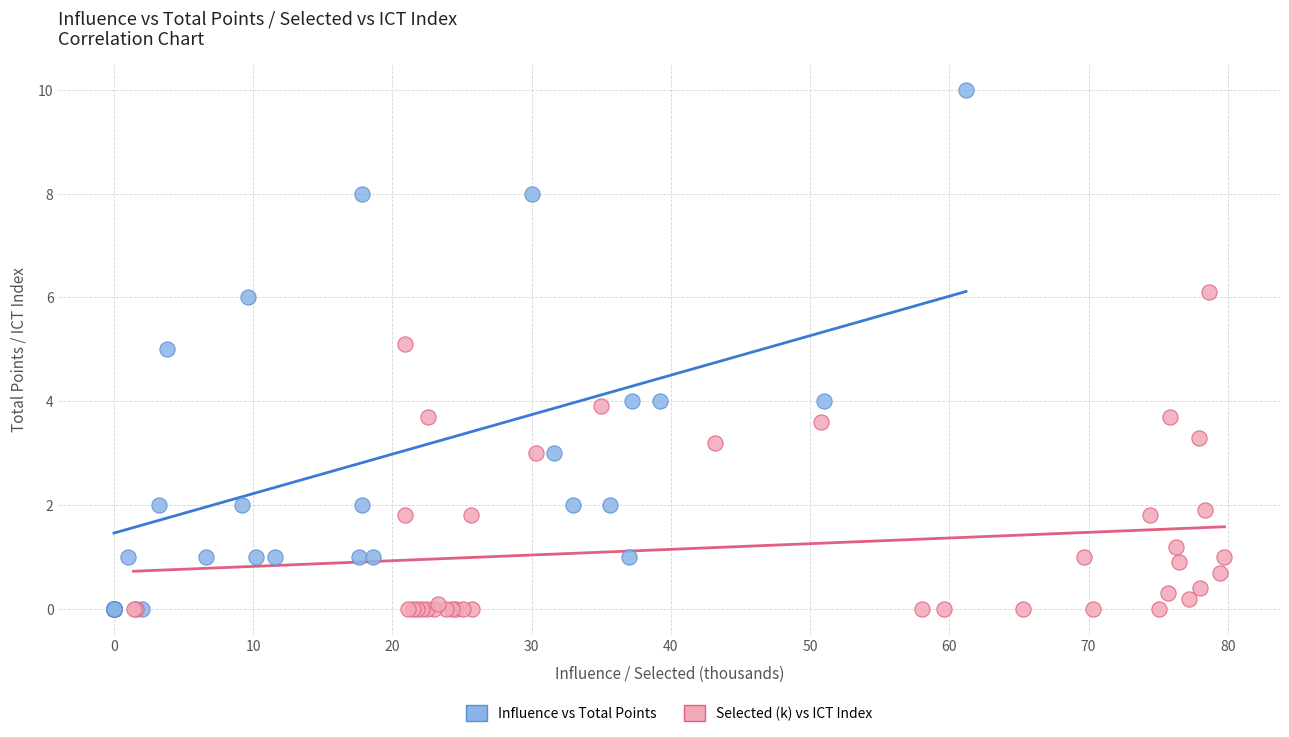

Which series contains the highest Y value?

Influence vs Total Points